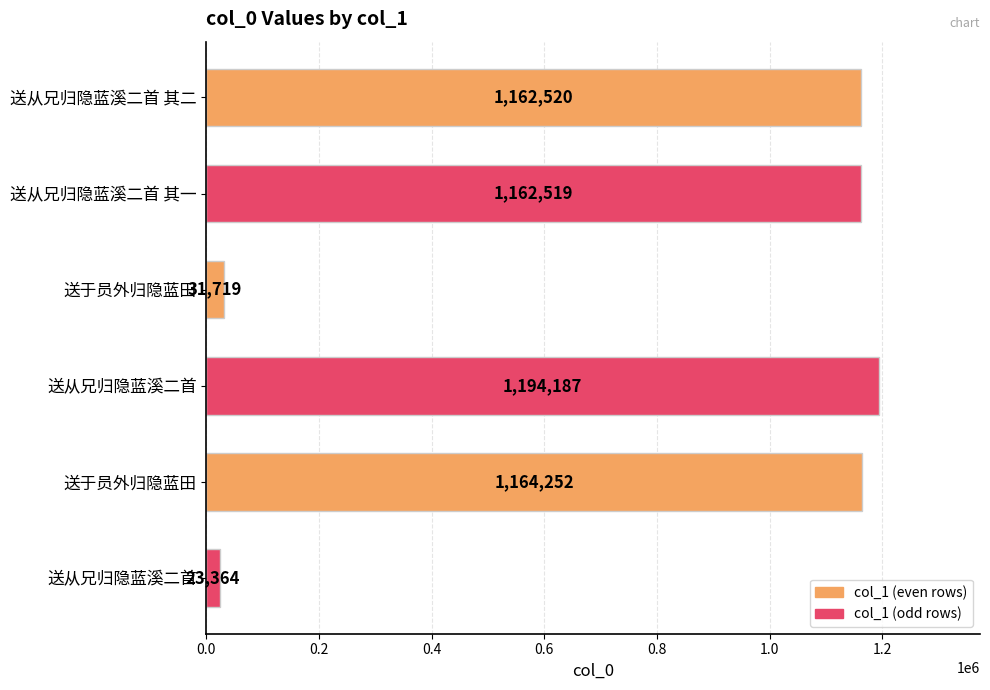

How many distinct data groups are displayed?

1